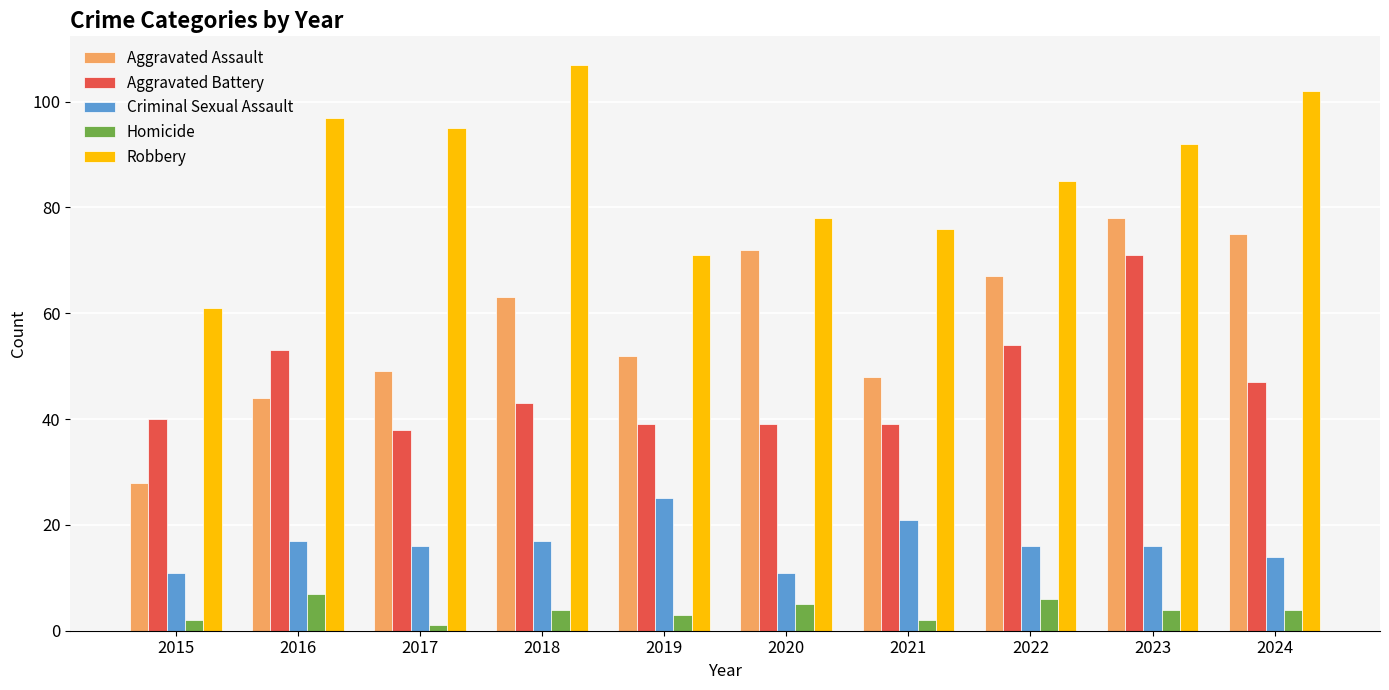

Reading left to right, extract all data points from this chart.

Aggravated Assault: 2015=28	2016=44	2017=49	2018=63	2019=52	2020=72	2021=48	2022=67	2023=78	2024=75
Aggravated Battery: 2015=40	2016=53	2017=38	2018=43	2019=39	2020=39	2021=39	2022=54	2023=71	2024=47
Criminal Sexual Assault: 2015=11	2016=17	2017=16	2018=17	2019=25	2020=11	2021=21	2022=16	2023=16	2024=14
Homicide: 2015=2	2016=7	2017=1	2018=4	2019=3	2020=5	2021=2	2022=6	2023=4	2024=4
Robbery: 2015=61	2016=97	2017=95	2018=107	2019=71	2020=78	2021=76	2022=85	2023=92	2024=102